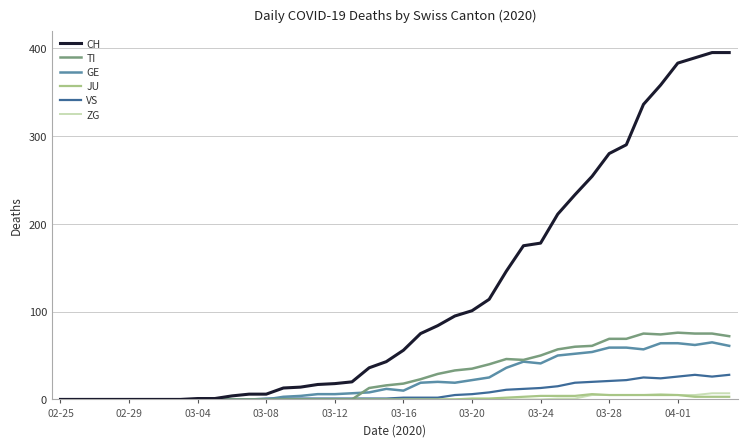

Which series has the largest total across all categories?

CH